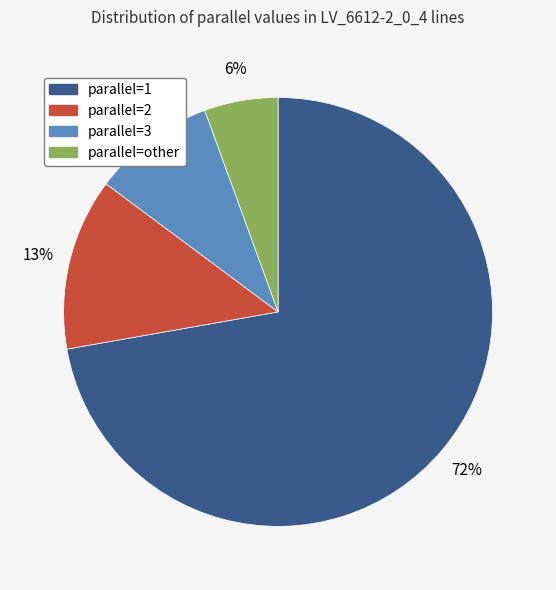

To the nearest percent, what is the average slice percentage?

25%